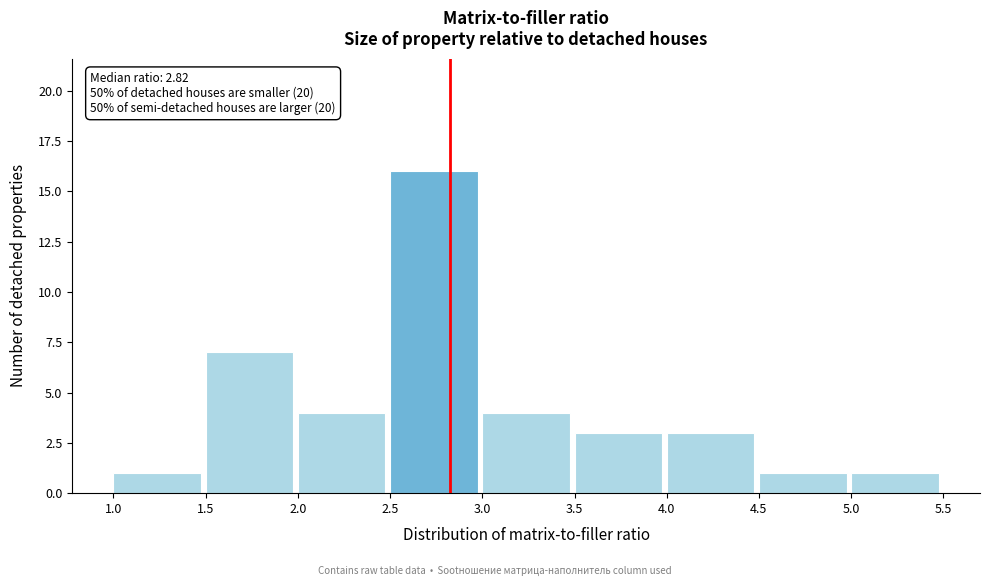

Which range on the x-axis has the tallest bar?

2.5 to 3.0